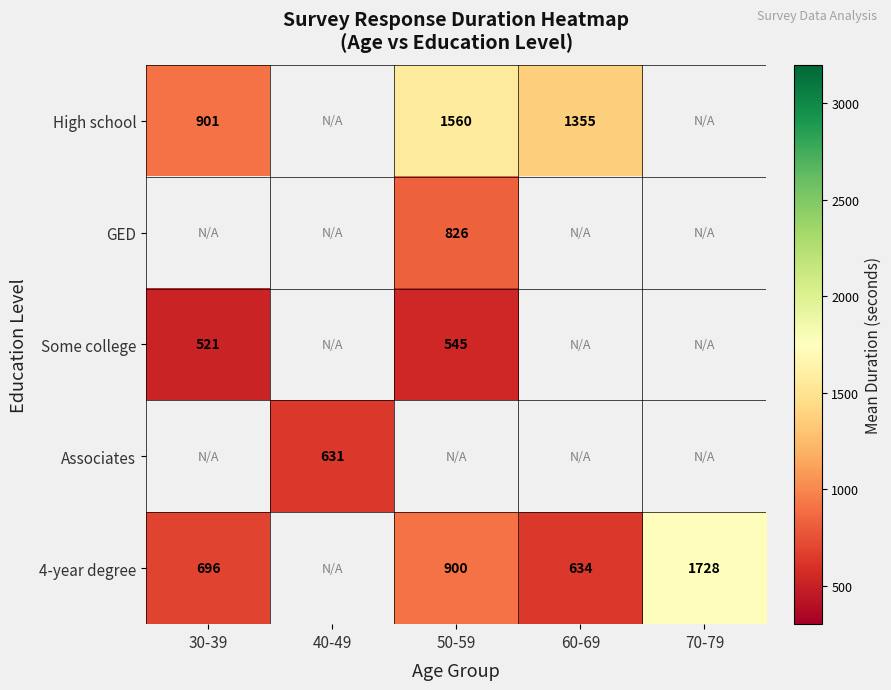

The value of GED at 50-59 is 826. True or false?

True